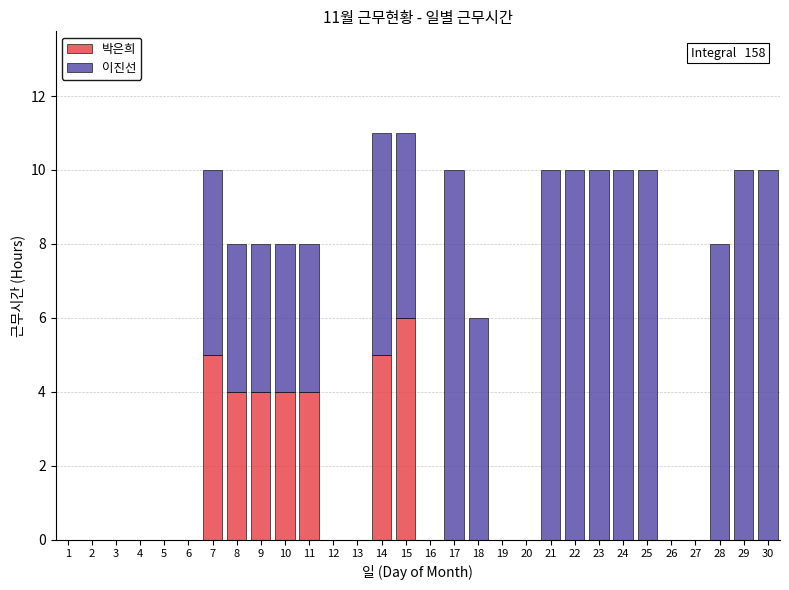

At which label does 박은희 reach its peak?

15